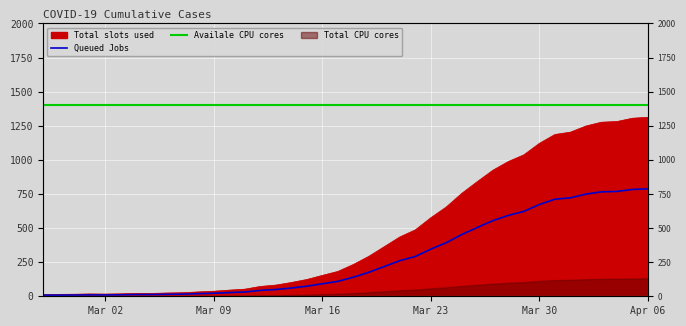

Which category has the lowest value in the Availale CPU cores series?

Mar 02